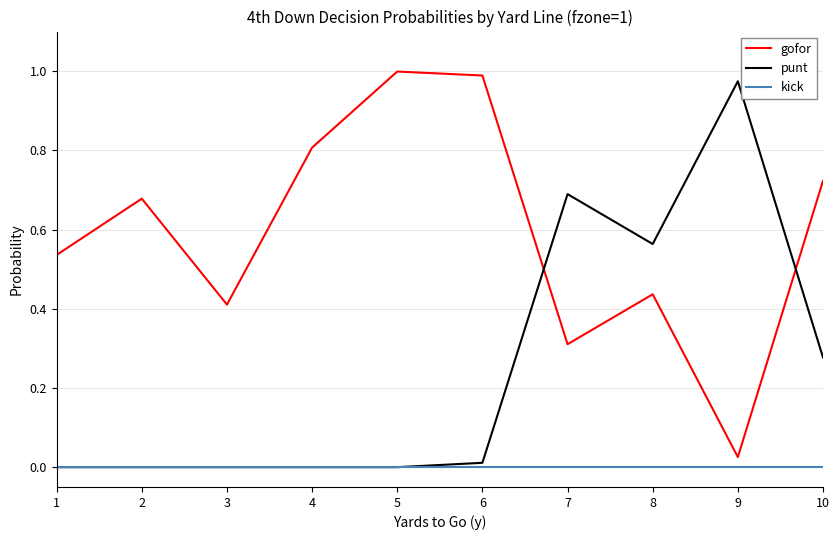

Where is the first local maximum for gofor?

2